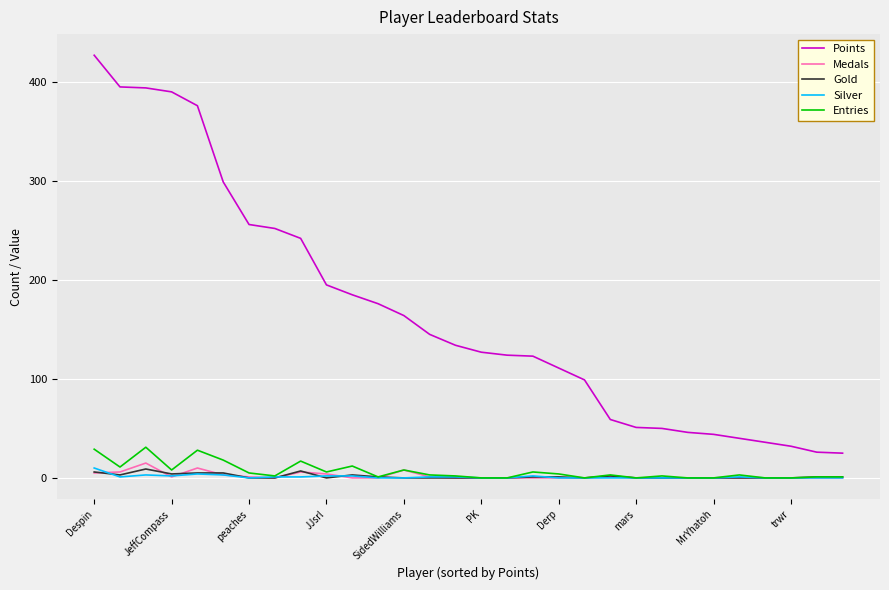

Which series has the largest total across all categories?

Points